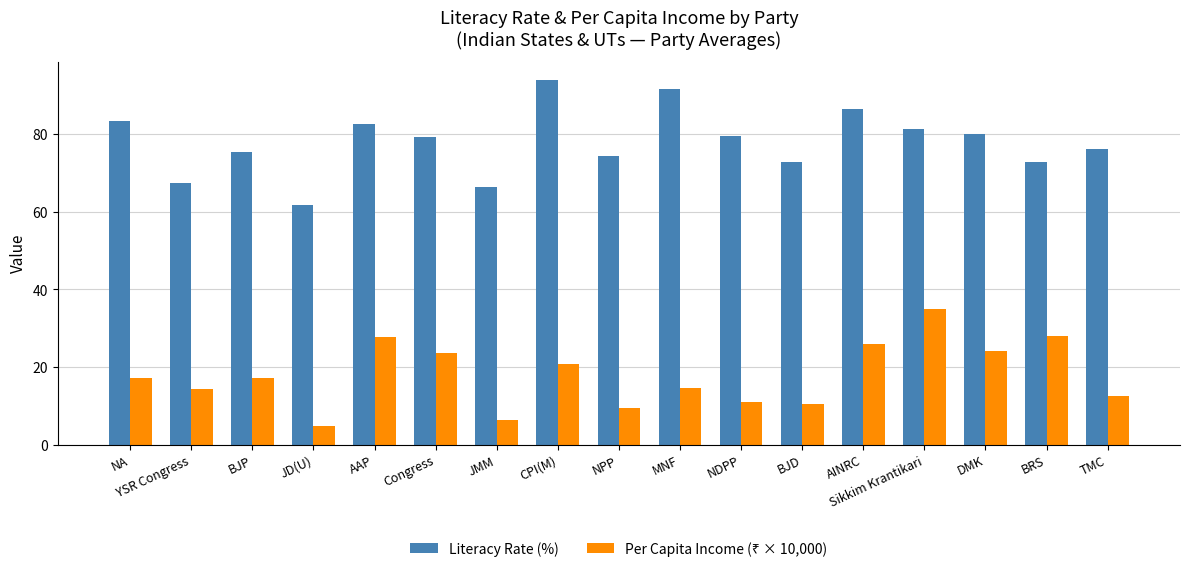

At how many categories does at least one series exceed 88?

2